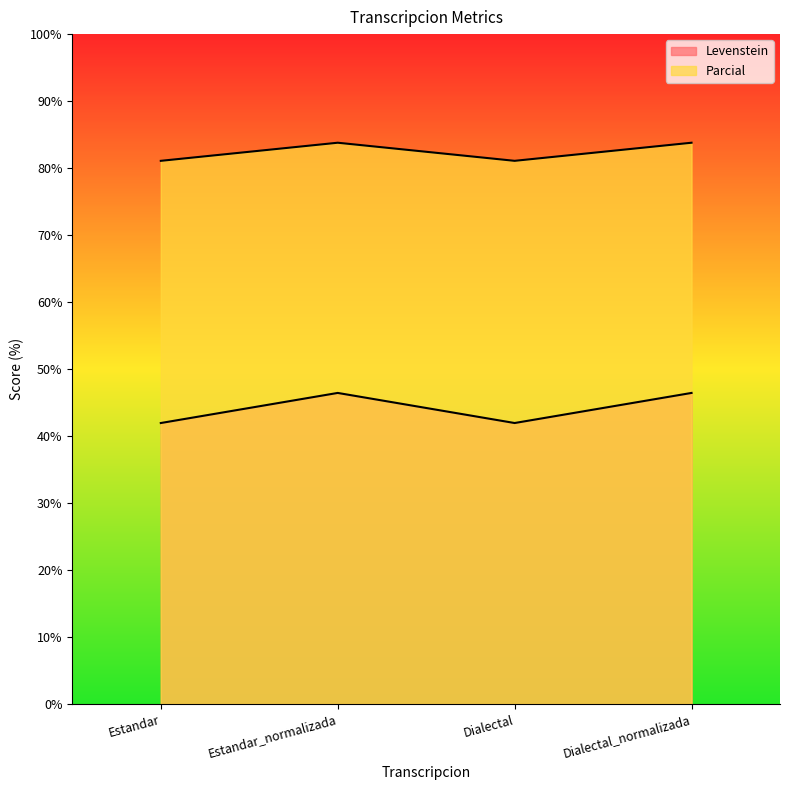

The Levenstein series shows 41.9 at Dialectal. True or false?

True